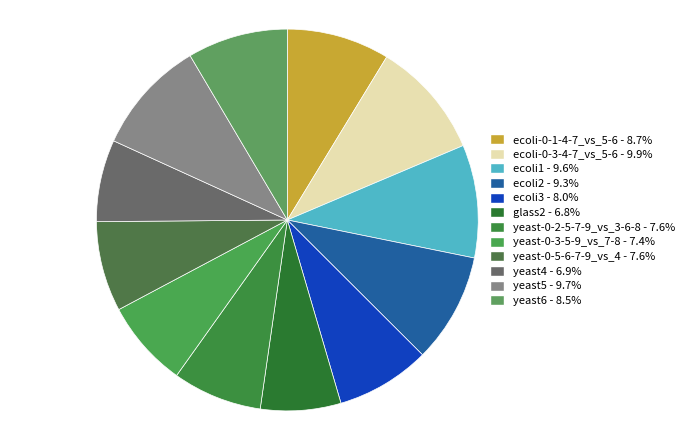

Count the number of slices in the pie.

12